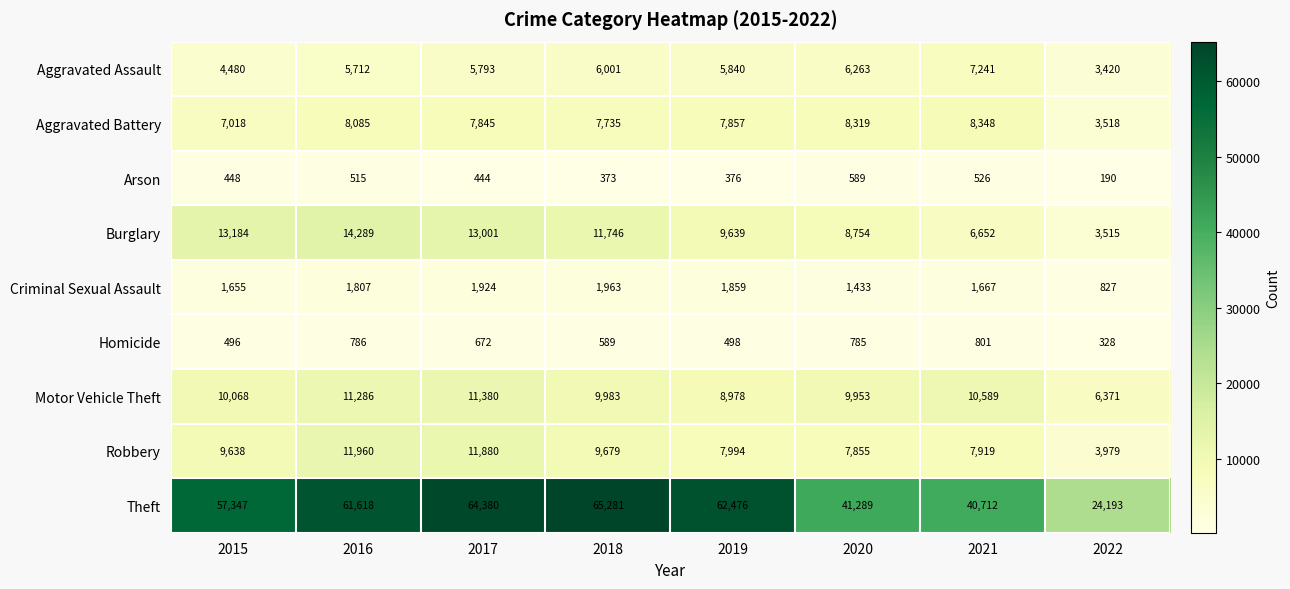

Which series changed the most between 2016 and 2022?

Theft